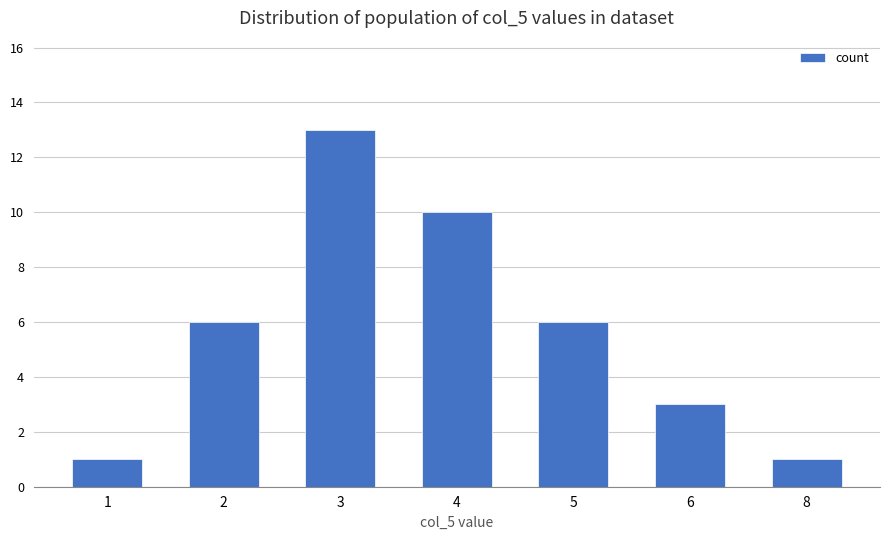

Which category has the highest value across all series?

3